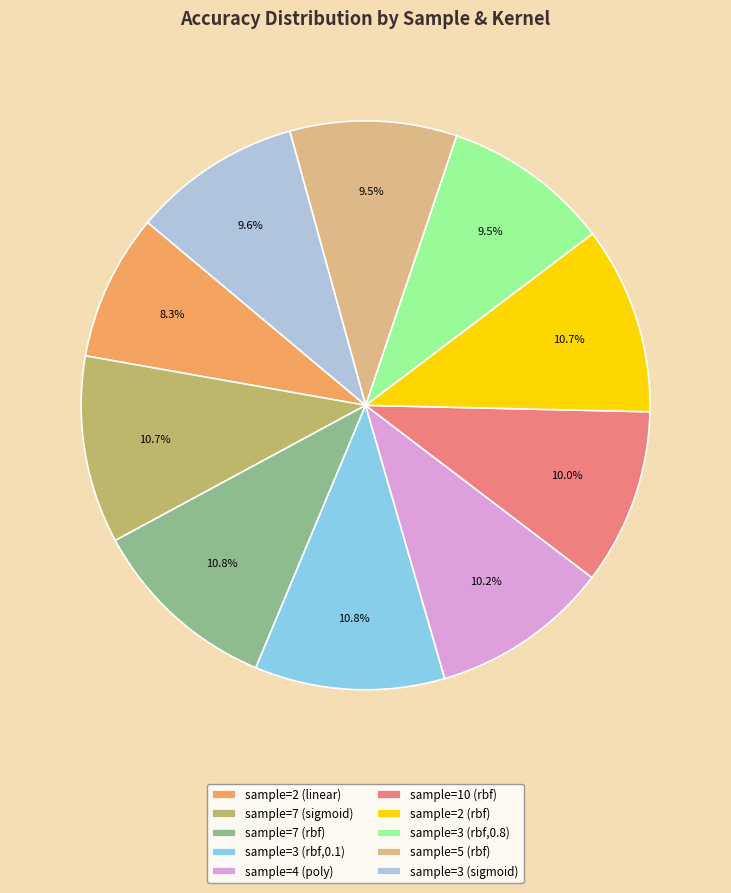

Count the number of slices in the pie.

10